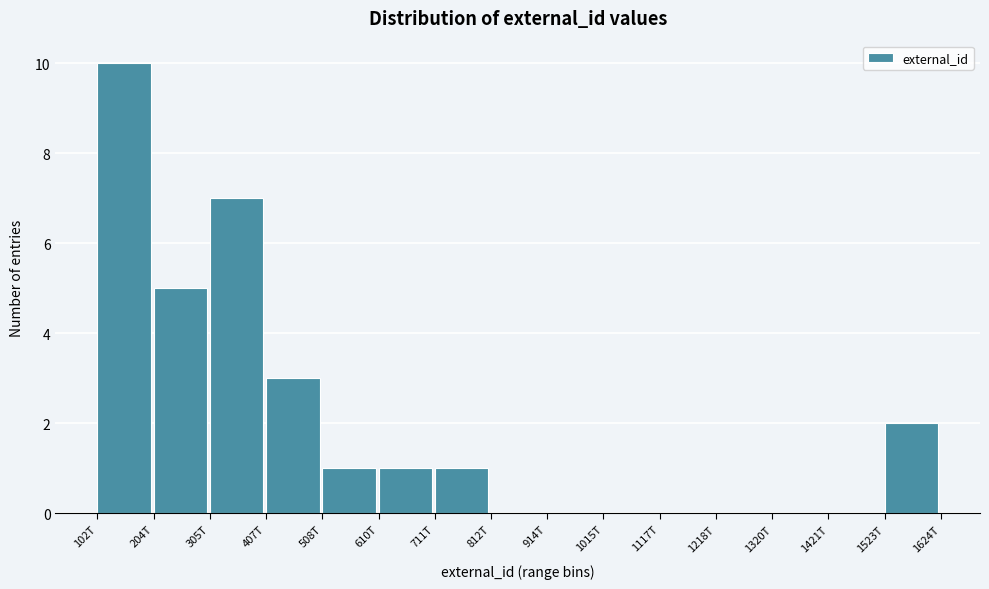

Reading right to left, list all the values displayed in this chart.

1523T=2	1421T=0	1320T=0	1218T=0	1117T=0	1015T=0	914T=0	812T=0	711T=1	610T=1	508T=1	407T=3	305T=7	204T=5	102T=10